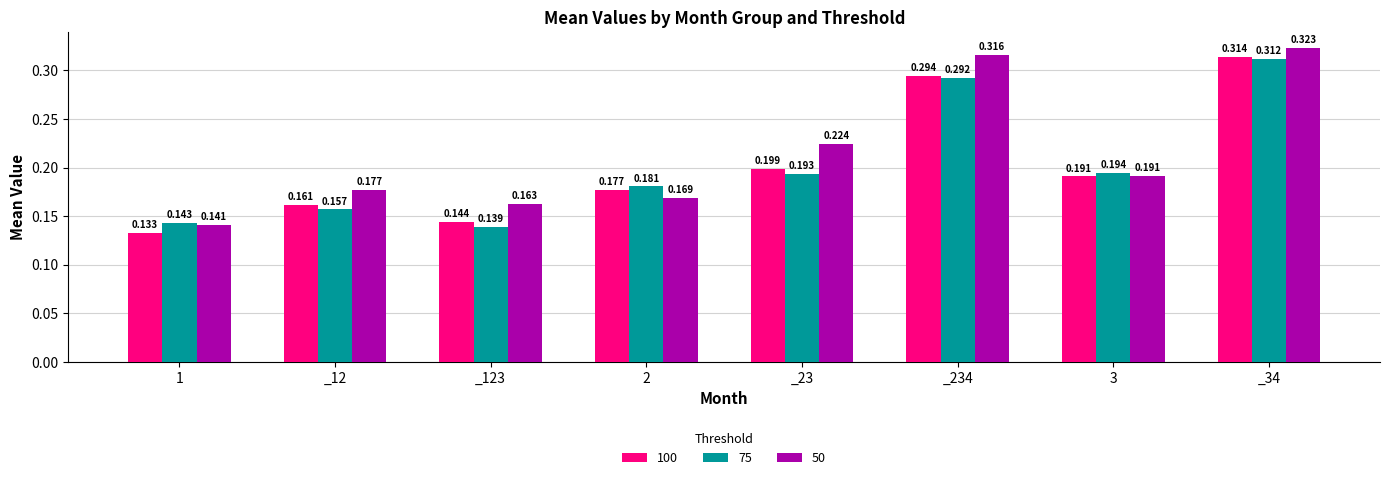

Between 1 and 2, which series saw the biggest shift?

100